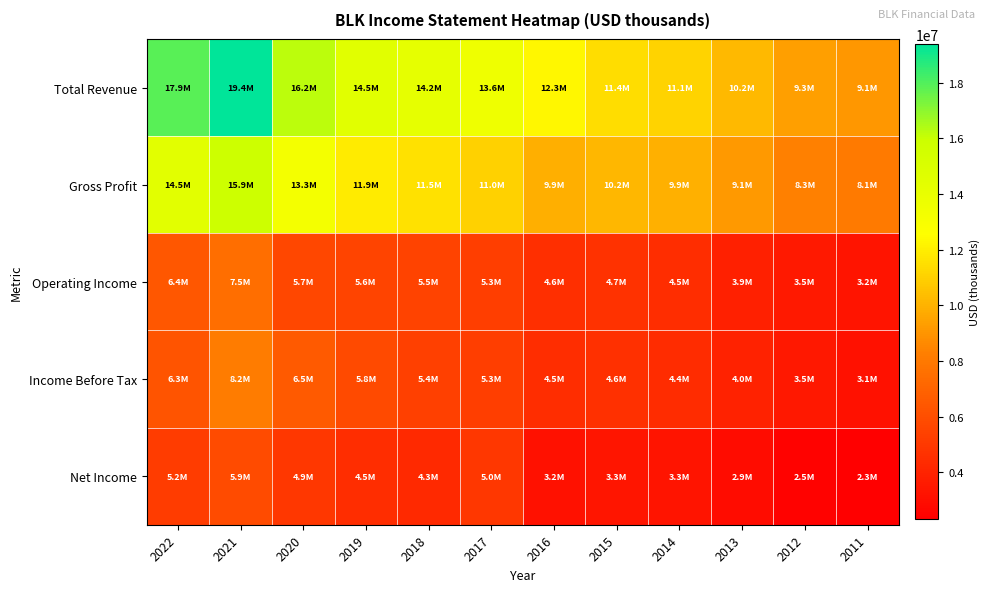

What is the total value across all series at 2015?

34189000